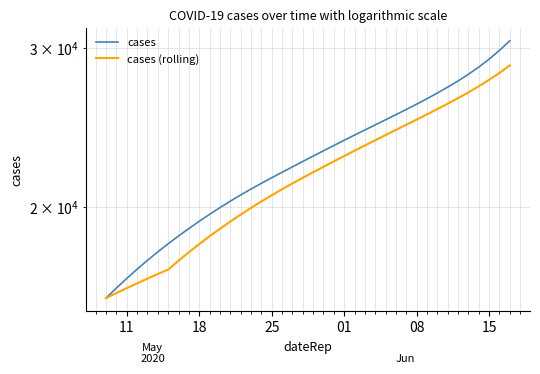

What is the sum of all cases (rolling) values?

868906.6